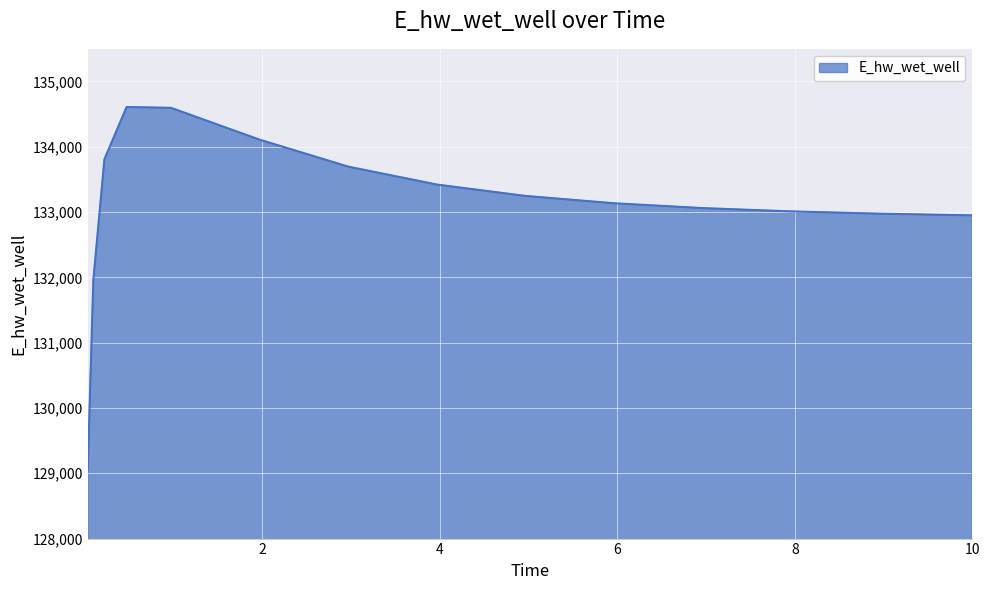

What is the difference between the maximum and minimum values?

5545.7